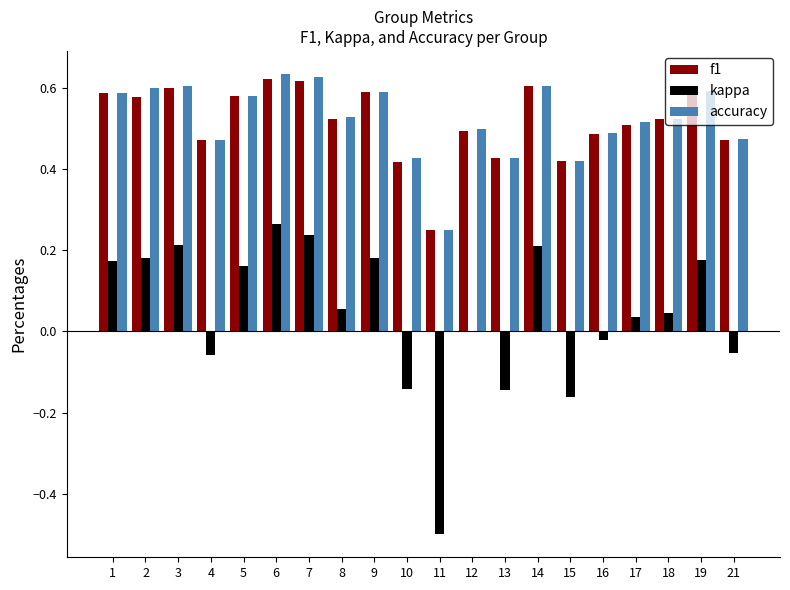

The value of f1 at 10 is 0.6. True or false?

False